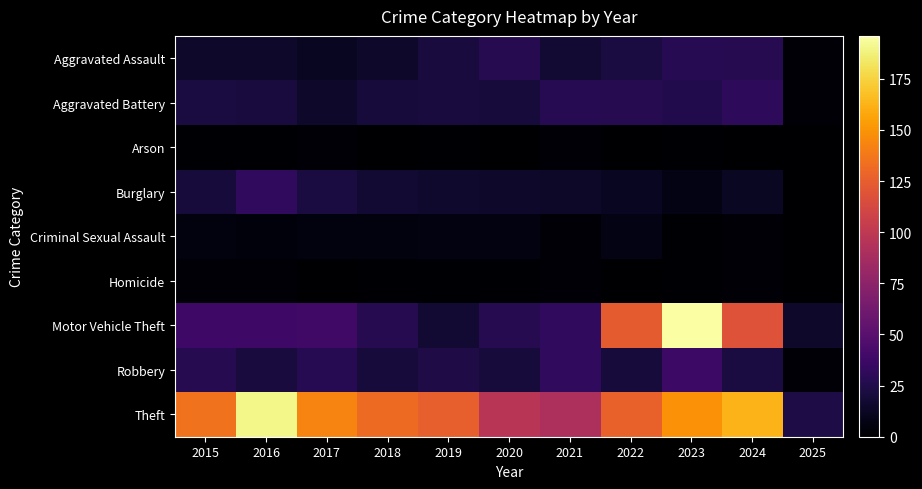

Which series changed the most between 2019 and 2022?

Motor Vehicle Theft